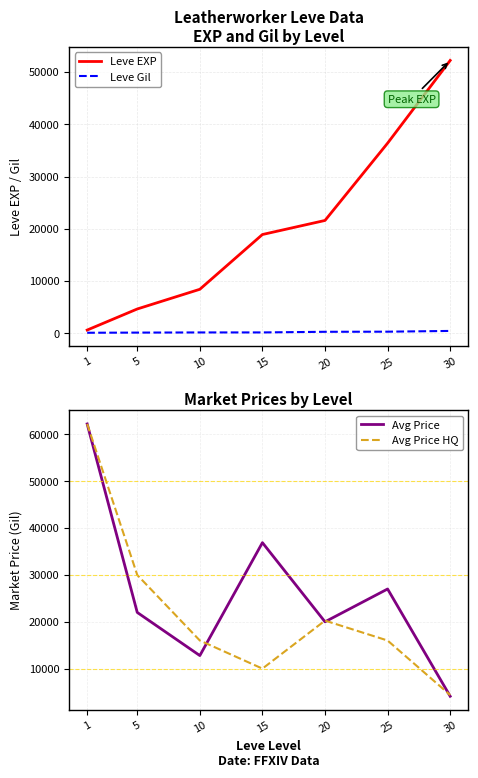

What are all the series names shown in the legend?

Leve EXP, Leve Gil, Avg Price, Avg Price HQ